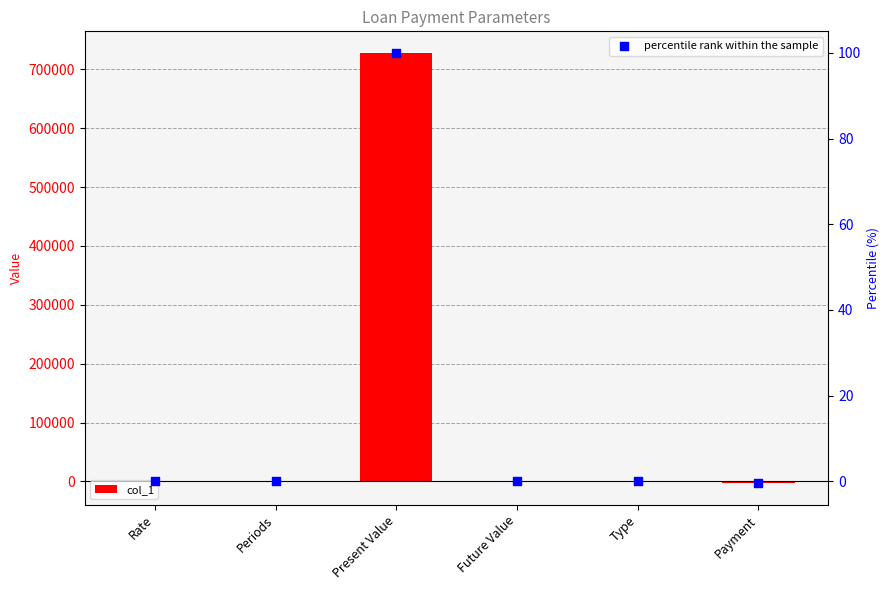

At which category is the sum across all series the highest?

Present Value